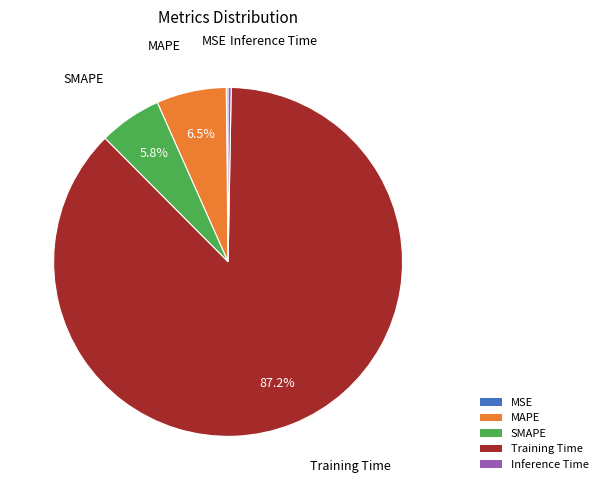

Which category accounts for the majority?

Training Time